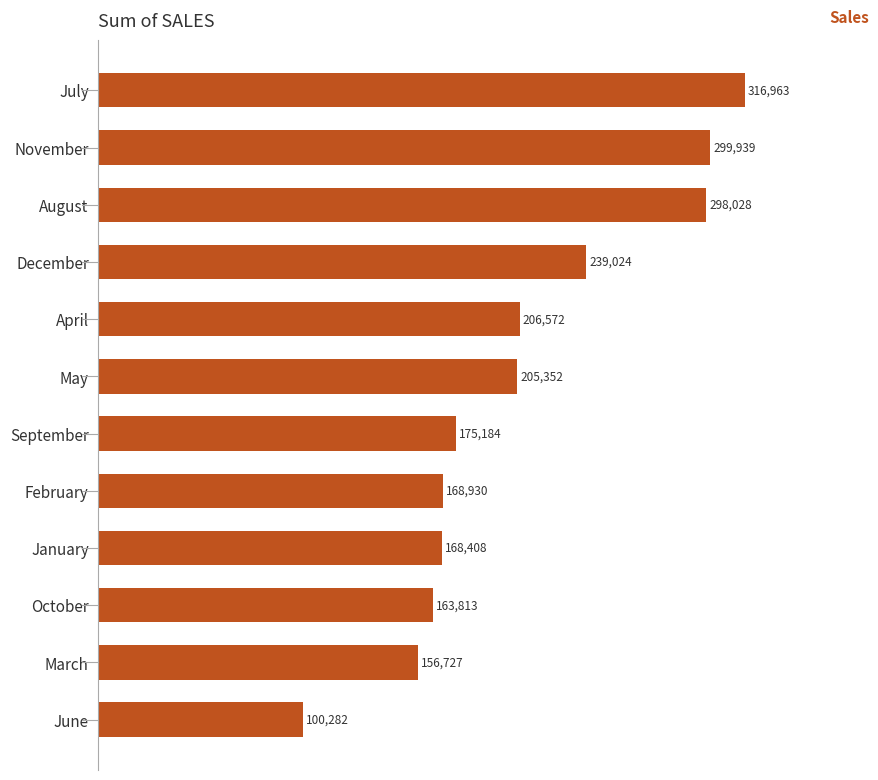

Count the number of categories in the chart.

12